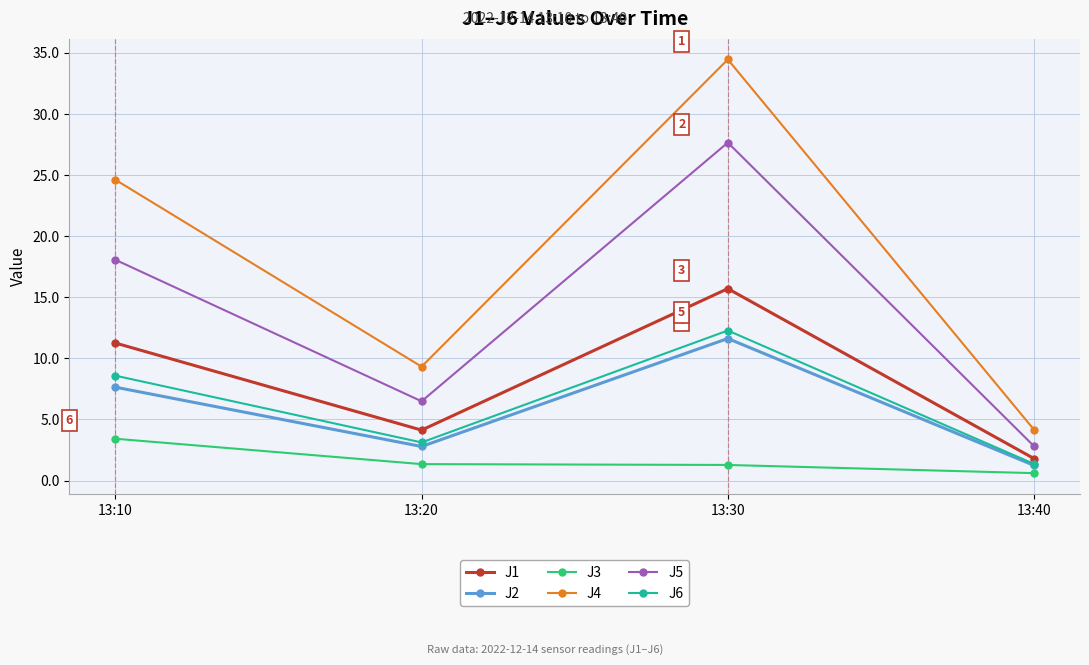

True or false: J4 and J2 intersect in this chart.

False